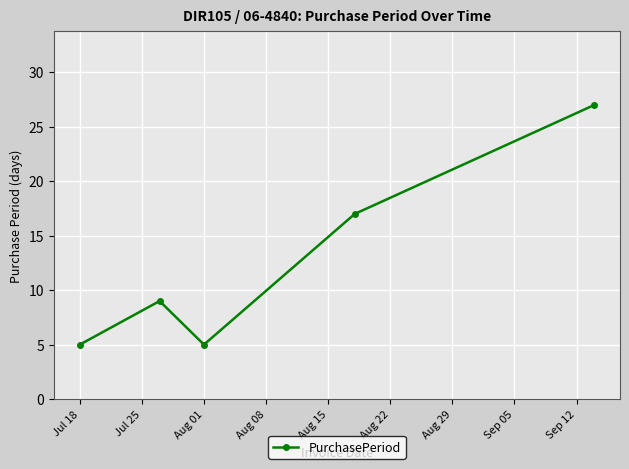

Reading left to right, transcribe all the data shown in this chart.

5	9	5	17	27